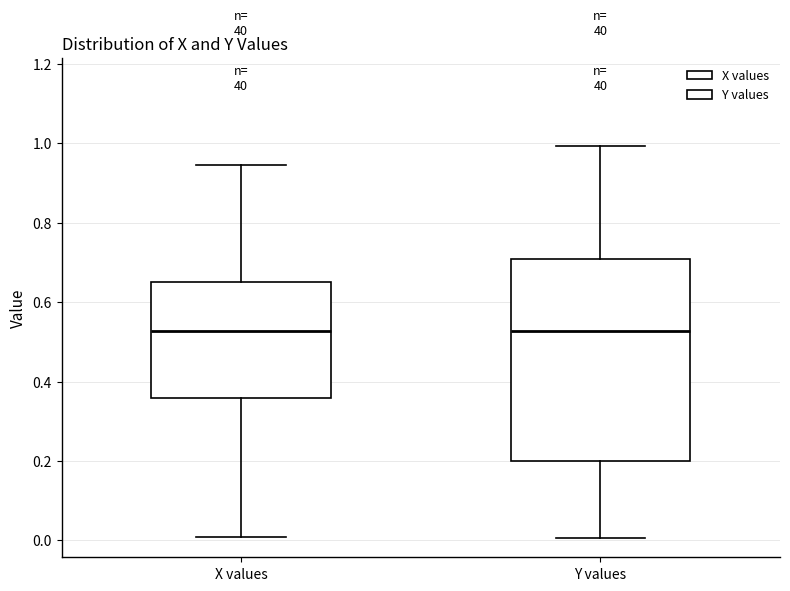

Comparing the boxes themselves (not the whiskers), which one is the tallest?

Y values